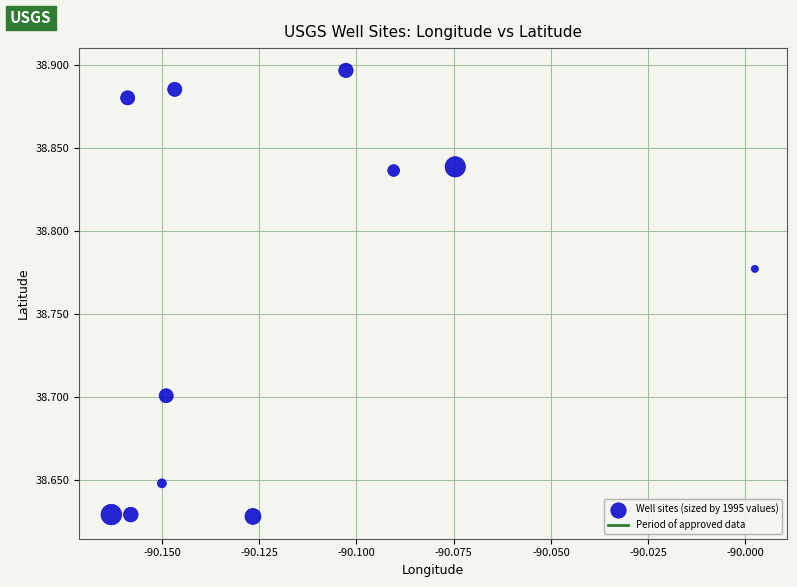

What is the average X value?

-90.1